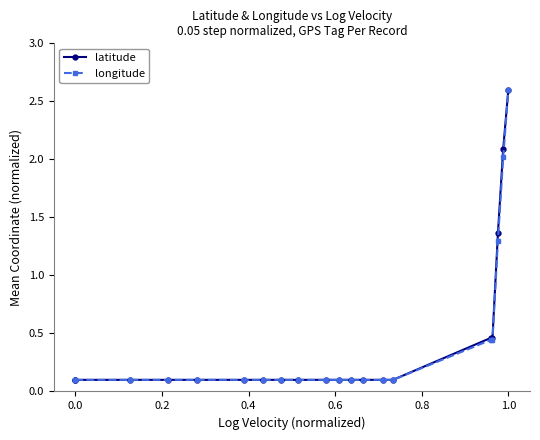

True or false: latitude and longitude cross at least once.

False